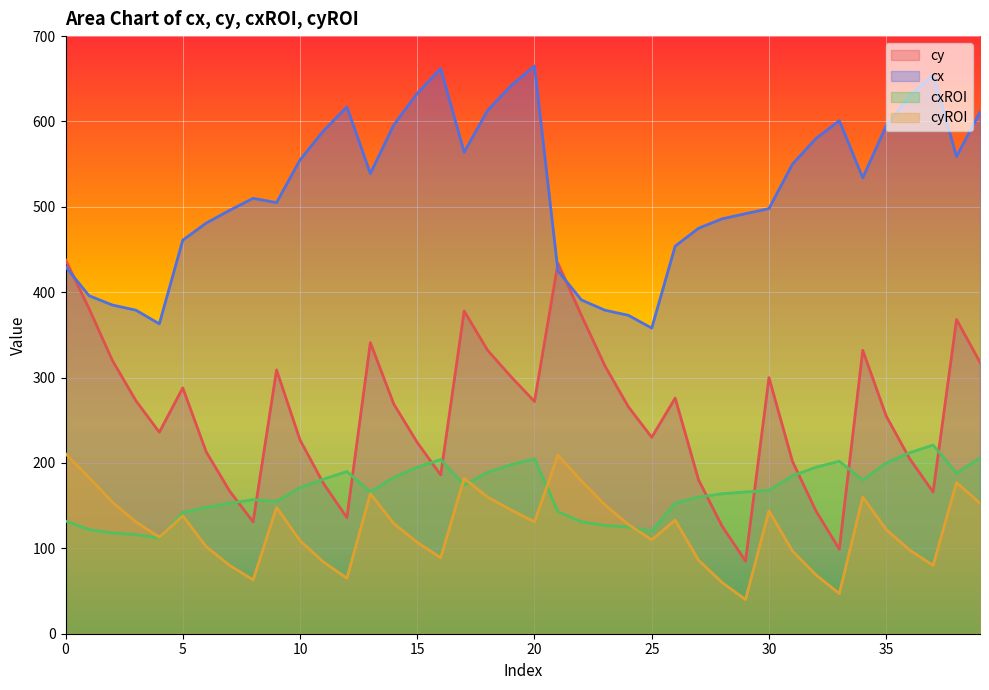

Reading left to right, what are all the values shown in this chart?

cy line: 438	381	320	273	236	288	213	167	131	309	227	176	136	341	269	224	186	378	332	301	272	434	373	314	266	230	276	180	126	85	300	202	144	99	332	255	205	166	368	318
cx line: 430	396	385	379	363	461	481	496	510	505	555	589	617	539	596	633	662	564	613	642	665	425	391	379	373	358	454	475	486	492	498	550	580	601	534	595	630	655	559	611
cxROI line: 132	122	118	116	112	142	148	153	157	155	171	181	190	166	183	195	204	174	189	198	205	143	131	127	125	120	153	160	164	166	168	185	195	202	180	200	212	221	188	206
cyROI line: 211	183	154	131	113	138	102	80	63	148	109	84	65	164	129	107	89	182	160	145	131	209	179	151	128	110	133	86	60	40	144	97	69	47	160	122	98	80	177	153